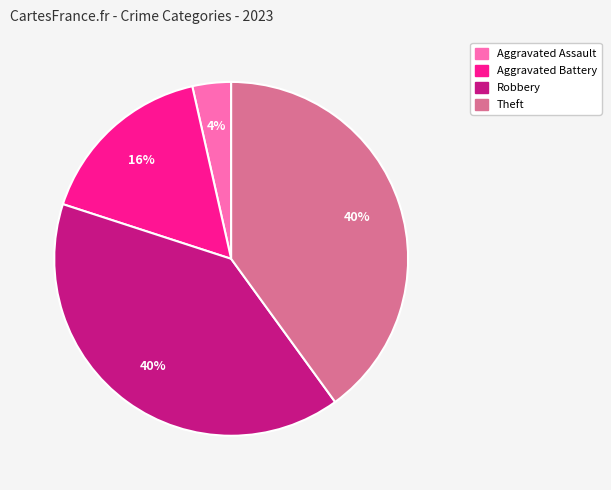

To the nearest percent, what is the difference between the largest and smallest slice percentages?

36%